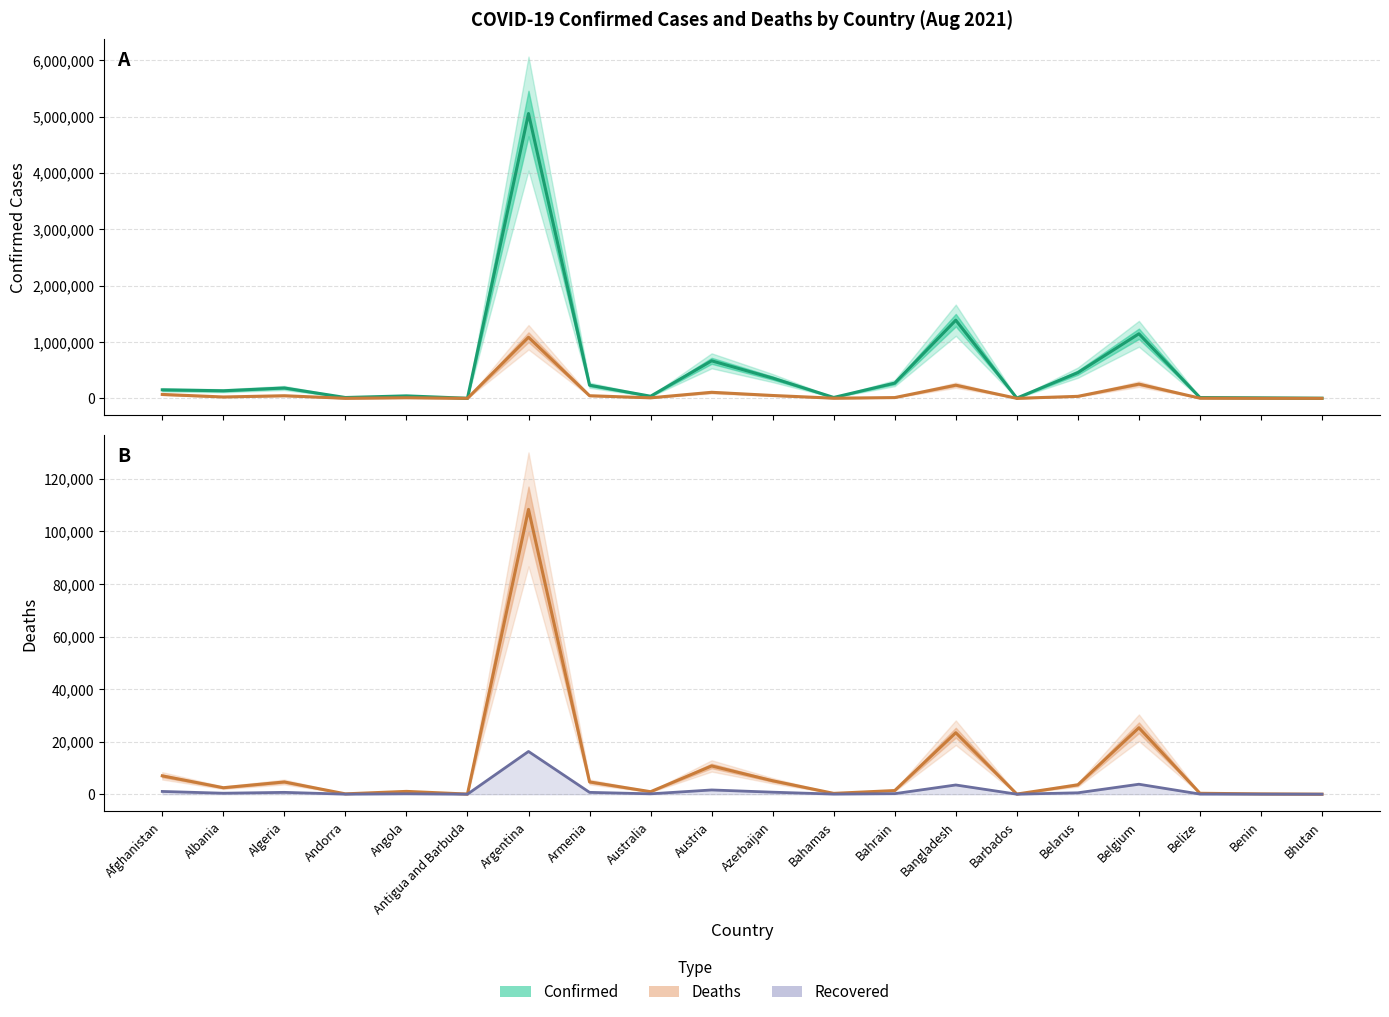

Reading left to right, list all the values displayed in this chart.

Confirmed: Afghanistan=151291.0	Albania=134487.0	Algeria=184191.0	Andorra=14891.0	Angola=43998.0	Antigua and Barbuda=1372.0	Argentina=5052884.0	Armenia=233400.0	Australia=37754.0	Austria=665885.0	Azerbaijan=359732.0	Bahamas=15915.0	Bahrain=270451.0	Bangladesh=1386742.0	Barbados=4496.0	Belarus=456247.0	Belgium=1145736.0	Belize=14672.0	Benin=9065.0	Bhutan=2551.0
Deaths ×10: Afghanistan=69780.0	Albania=24600.0	Algeria=46540.0	Andorra=1290.0	Angola=10630.0	Antigua and Barbuda=430.0	Argentina=1083880.0	Armenia=46690.0	Australia=9470.0	Austria=107530.0	Azerbaijan=51090.0	Bahamas=3080.0	Bahrain=13840.0	Bangladesh=233980.0	Barbados=480.0	Belarus=35620.0	Belgium=252820.0	Belize=3440.0	Benin=1130.0	Bhutan=20.0
Deaths: Afghanistan=6978.0	Albania=2460.0	Algeria=4654.0	Andorra=129.0	Angola=1063.0	Antigua and Barbuda=43.0	Argentina=108388.0	Armenia=4669.0	Australia=947.0	Austria=10753.0	Azerbaijan=5109.0	Bahamas=308.0	Bahrain=1384.0	Bangladesh=23398.0	Barbados=48.0	Belarus=3562.0	Belgium=25282.0	Belize=344.0	Benin=113.0	Bhutan=2.0
Recovered: Afghanistan=1046.7	Albania=369.0	Algeria=698.1	Andorra=19.3	Angola=159.4	Antigua and Barbuda=6.5	Argentina=16258.2	Armenia=700.4	Australia=142.0	Austria=1613.0	Azerbaijan=766.4	Bahamas=46.2	Bahrain=207.6	Bangladesh=3509.7	Barbados=7.2	Belarus=534.3	Belgium=3792.3	Belize=51.6	Benin=16.9	Bhutan=0.3